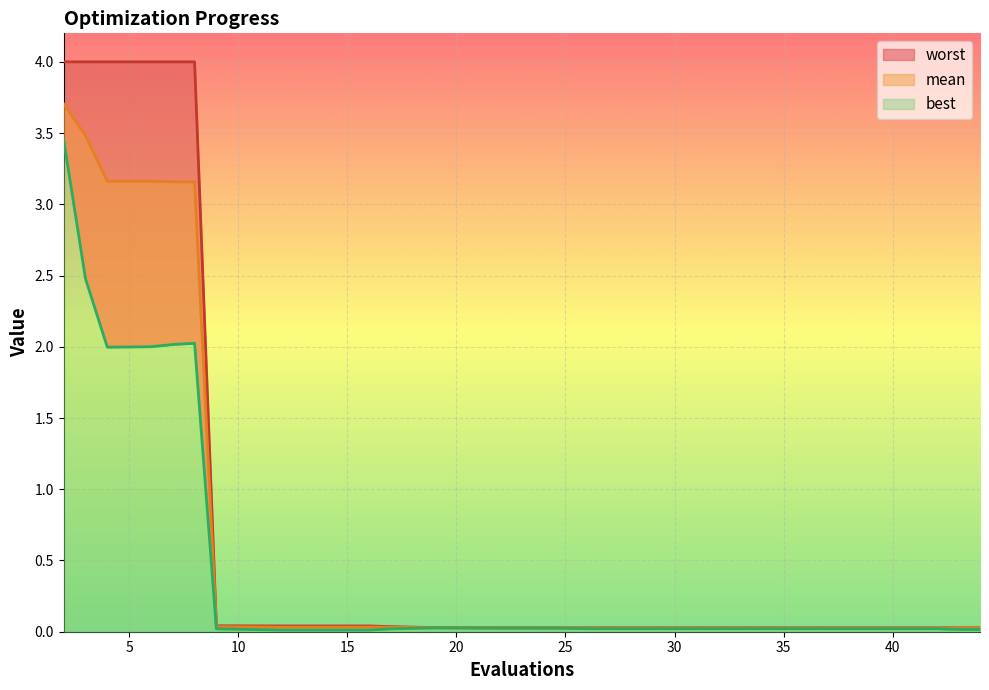

At which category does best reach its first local peak?

8